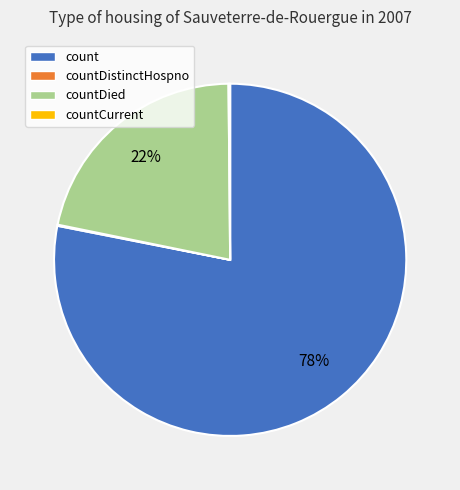

Is there any slice that represents more than half of the pie?

Yes